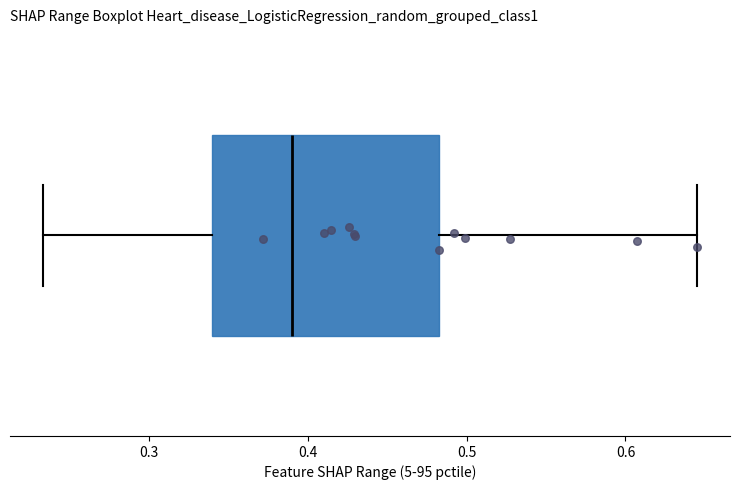

Transcribe this box plot: give where the median line is, the range the box spans, and where the two whiskers end, as read against the x-axis. The values are not printed on the chart, so give them approximately, as read against the axis.

median 0.39, box 0.34 to 0.48, whiskers 0.23 to 0.65